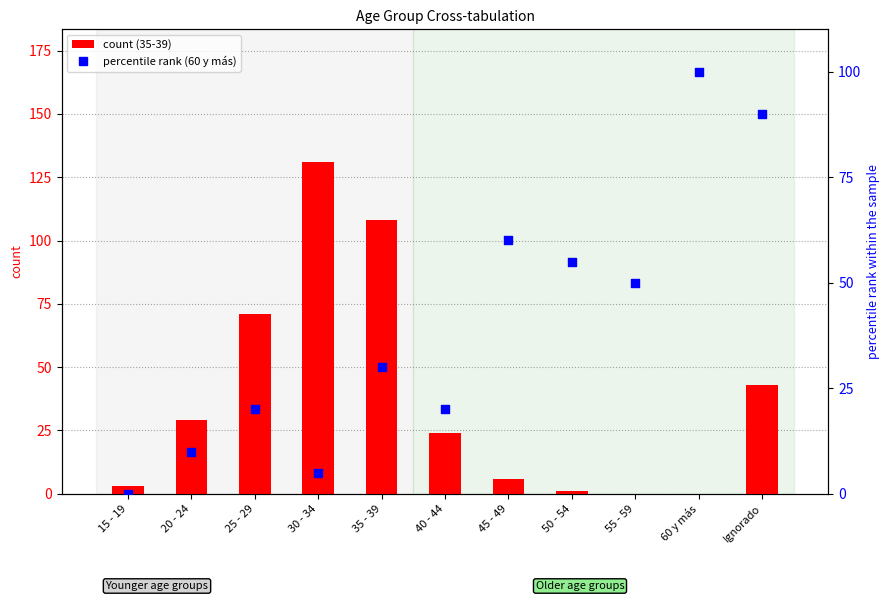

Between 40 - 44 and 25 - 29, which is larger?

40 - 44